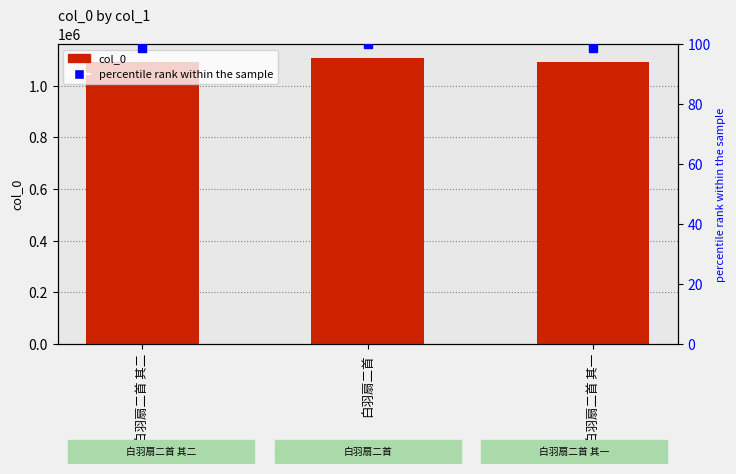

Rank the series at 白羽扇二首 from lowest to highest value.

percentile rank within the sample, col_0